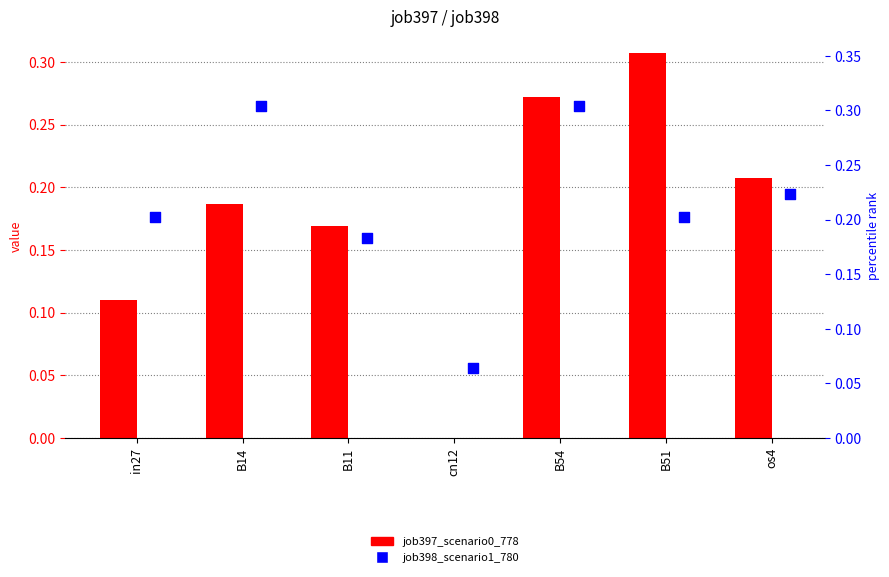

At how many categories does at least one series exceed 0?

7